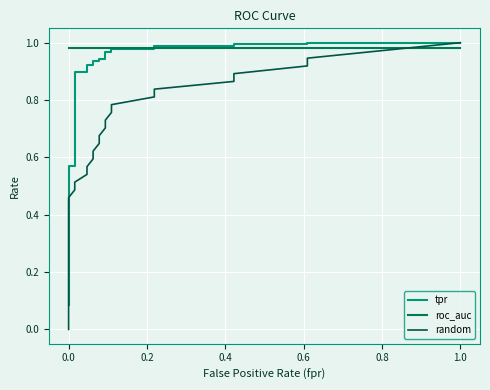

The roc_auc series shows 1.0 at 0.0. True or false?

True